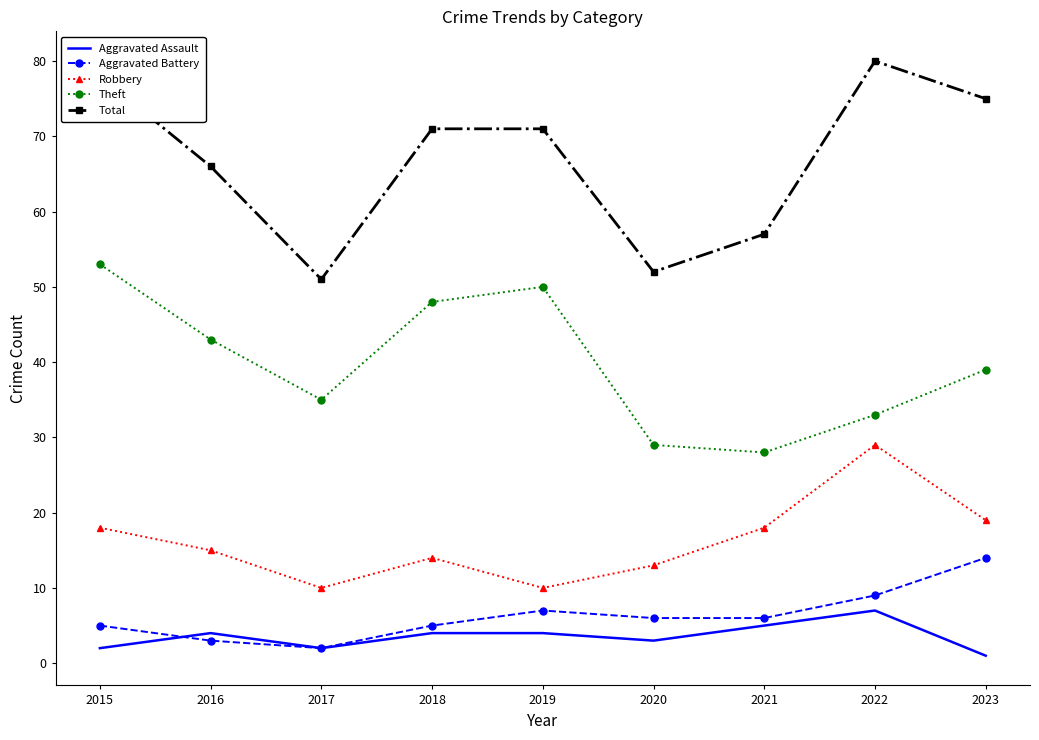

The value of Total at 2023 is 75. True or false?

True